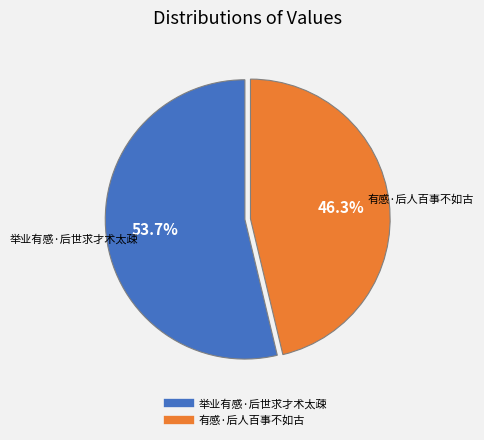

The 有感·后人百事不如古 slice represents 40% of the pie. True or false?

False